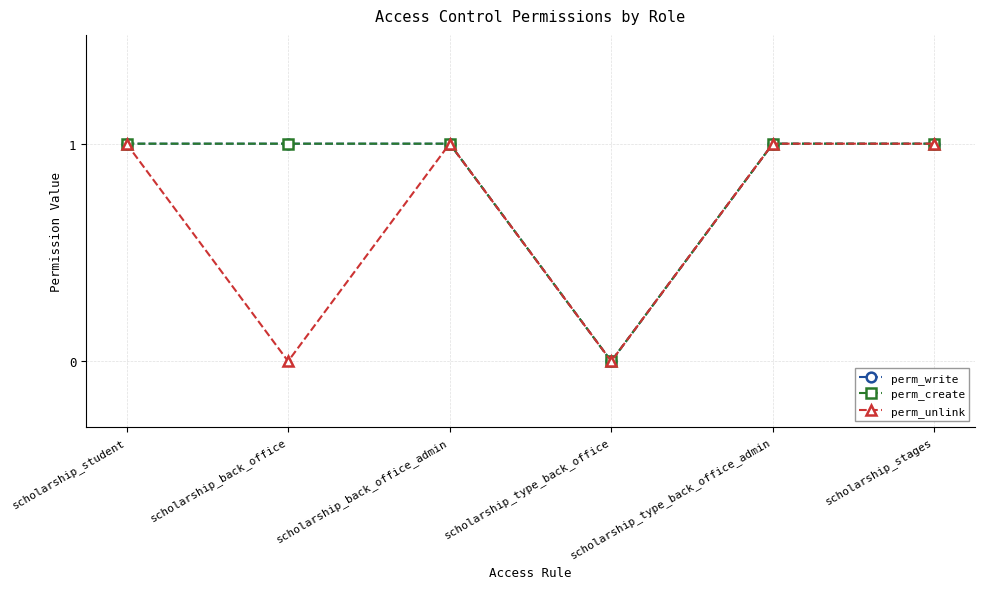

Is this an area chart (filled region under the line)?

No